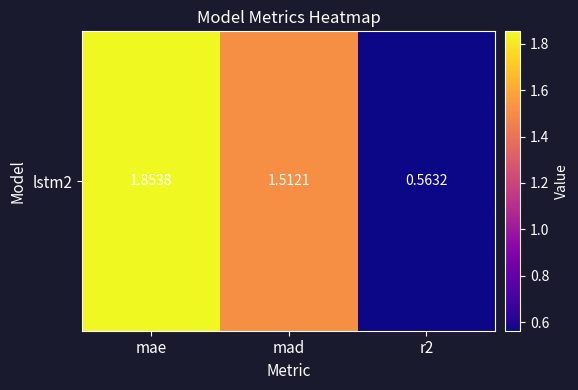

List the labels in order of value, largest first.

mae, mad, r2